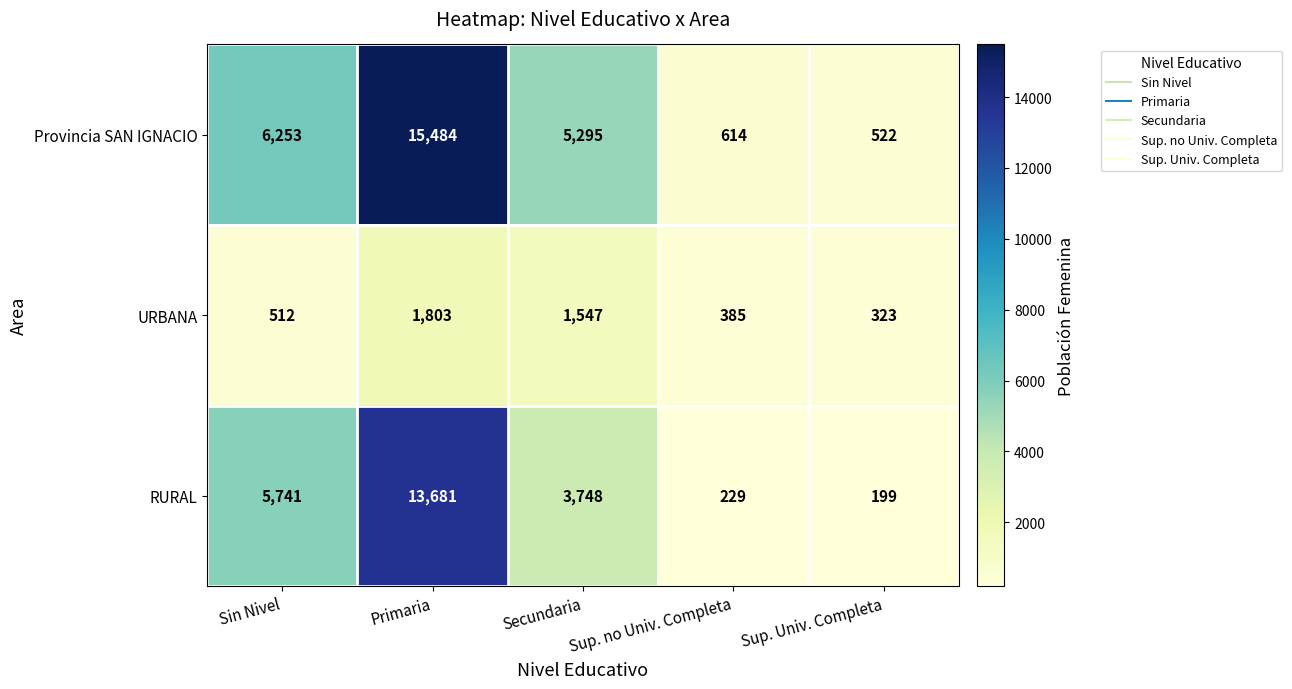

Which series has the largest total across all categories?

Provincia SAN IGNACIO